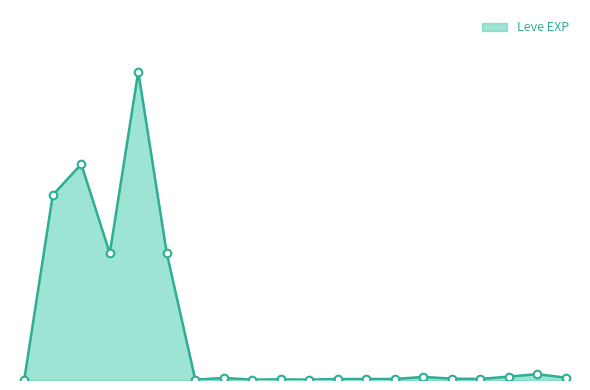

Does the chart have visible grid lines?

No